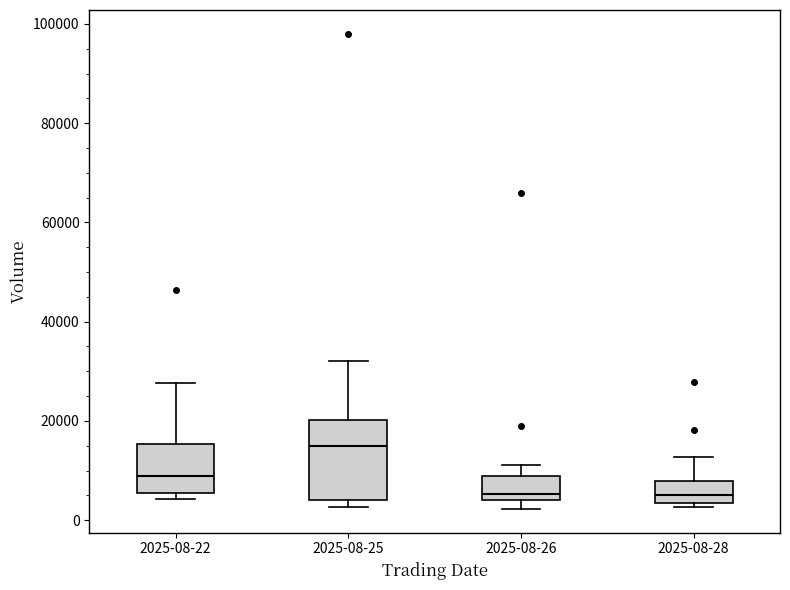

Where does the median line of the box for 2025-08-22 sit on the y-axis? The values are not printed on the chart, so give them approximately, as read against the axis.

8000